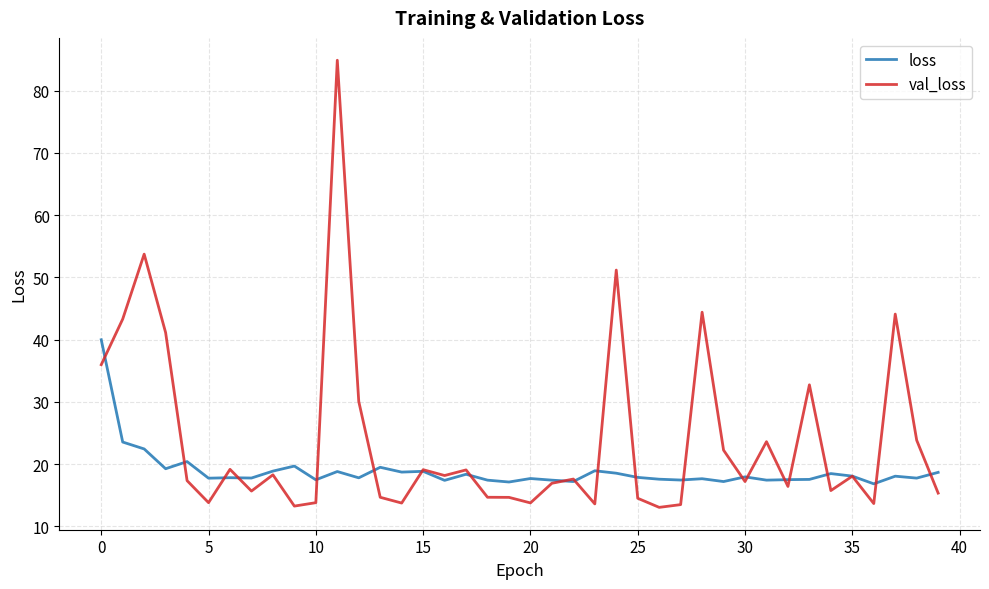

Which series has the widest spread of values?

val_loss